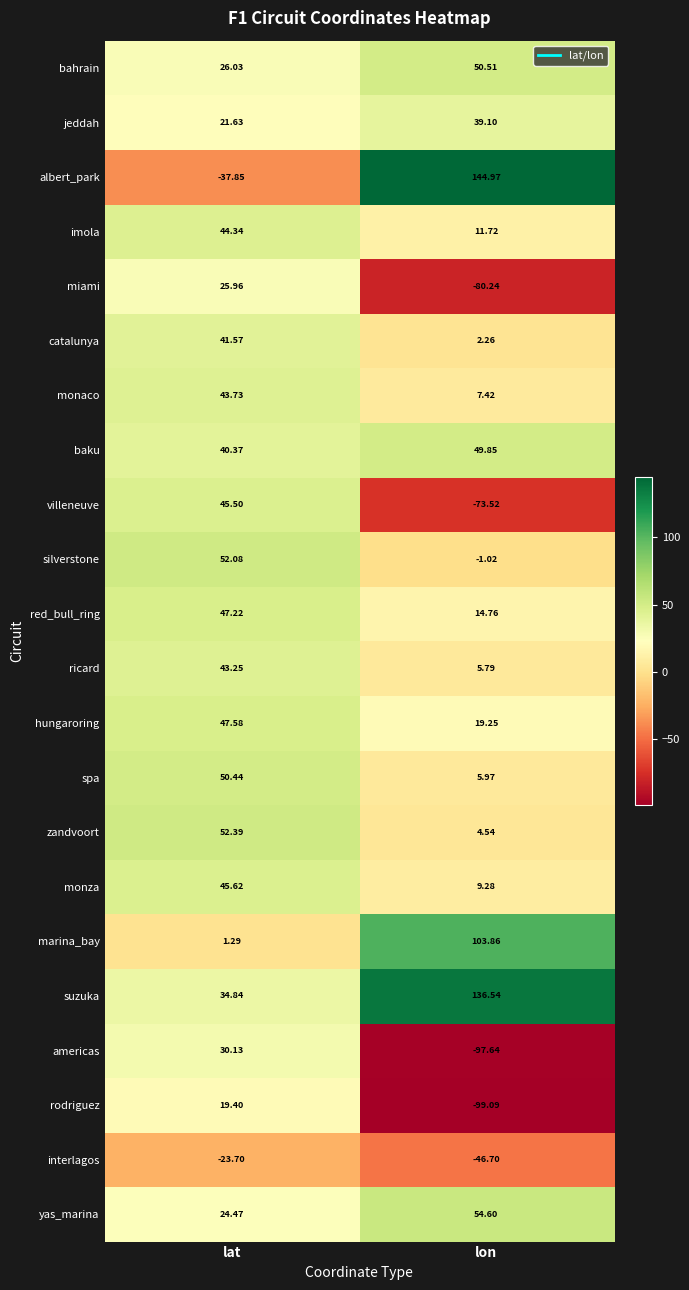

Rank the series at lat from highest to lowest value.

zandvoort, silverstone, spa, hungaroring, red_bull_ring, monza, villeneuve, imola, monaco, ricard, catalunya, baku, suzuka, americas, bahrain, miami, yas_marina, jeddah, rodriguez, marina_bay, interlagos, albert_park